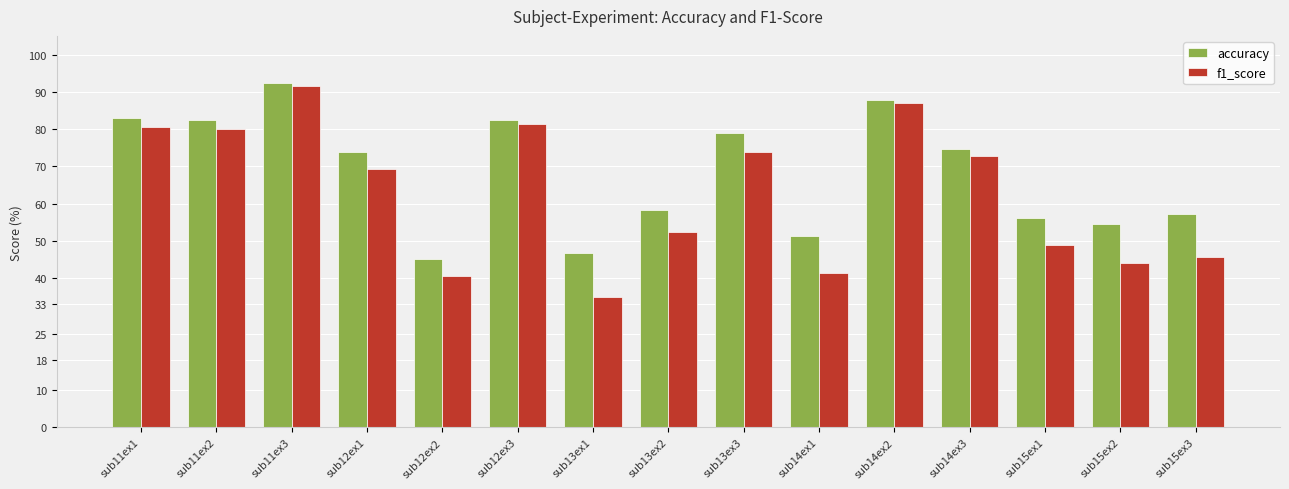

At which label does accuracy reach its minimum?

sub12ex2